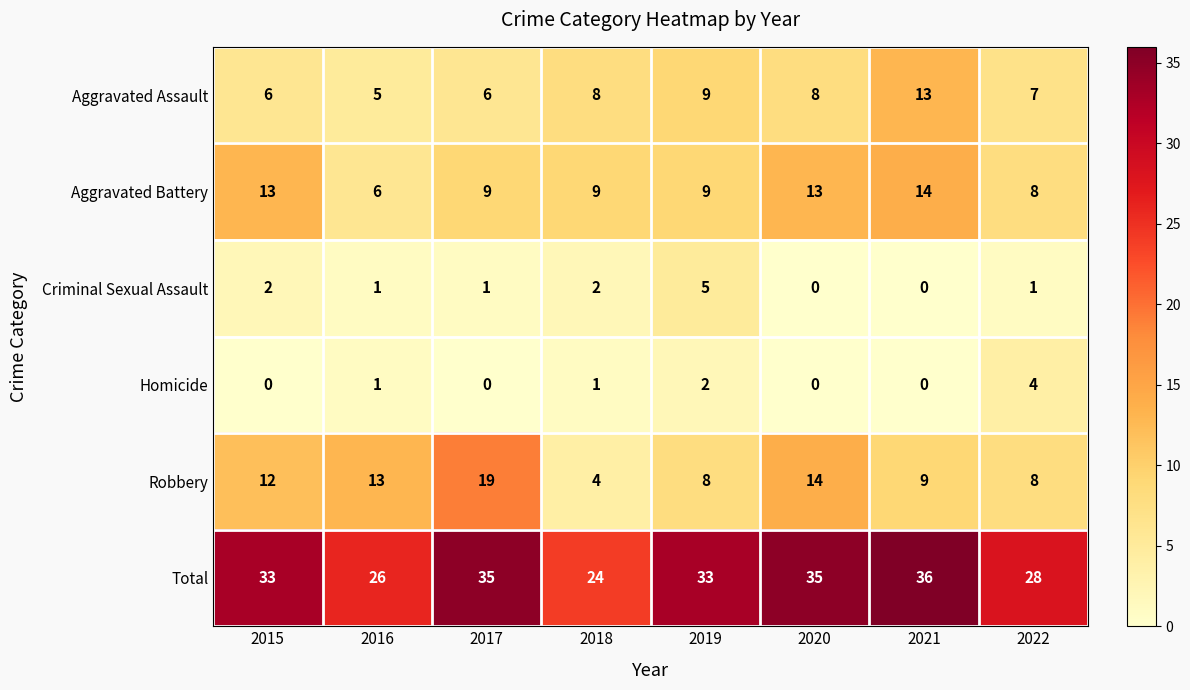

Which label corresponds to the largest value in the chart?

2021